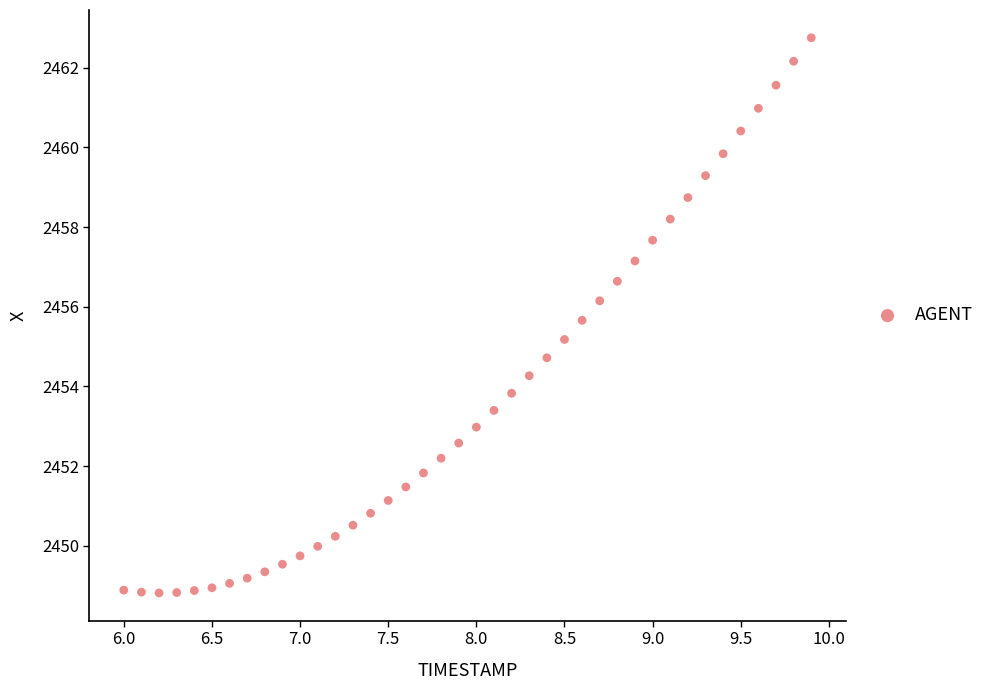

What is the range of X values (max minus min)?

3.9